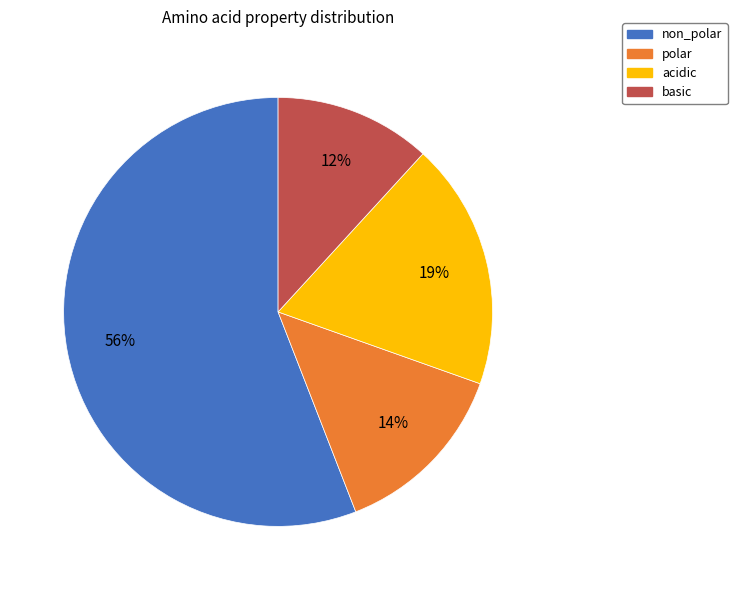

Which category has the smallest portion of the pie?

basic